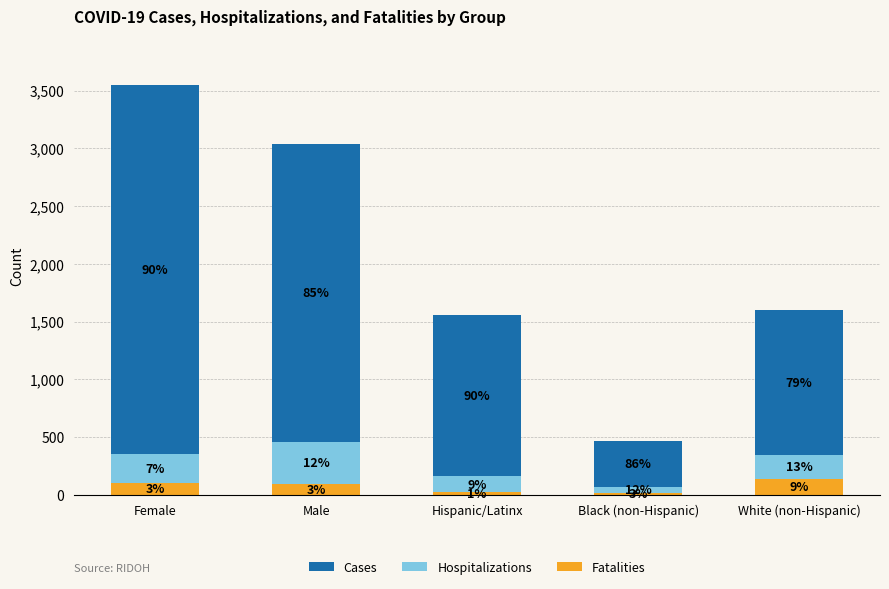

What is the difference between the Fatalities values at Hispanic/Latinx and Male?

71